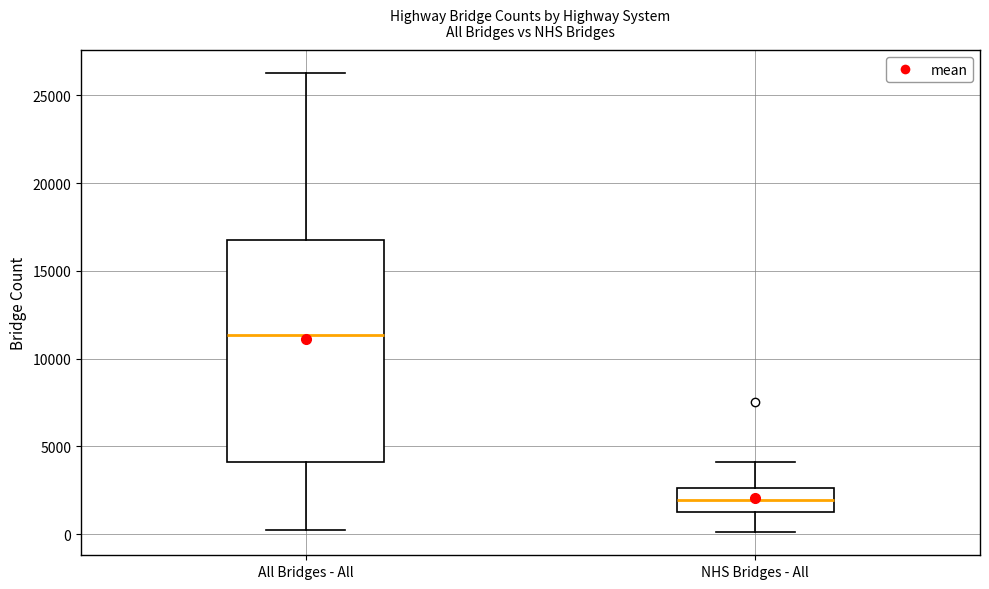

Reading left to right, transcribe this box plot: for each box, give where its median line is, the range the box spans, and where its two whiskers end, as read against the y-axis. The values are not printed on the chart, so give them approximately, as read against the axis.

All Bridges - All: median 11500, box 4000 to 17000, whiskers 0 to 26500
NHS Bridges - All: median 2000, box 1500 to 2500, whiskers 0 to 4000